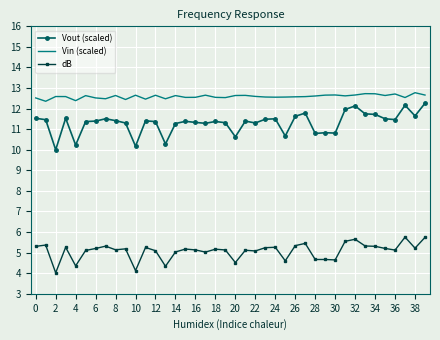

What is the minimum value shown in the chart?

4.0